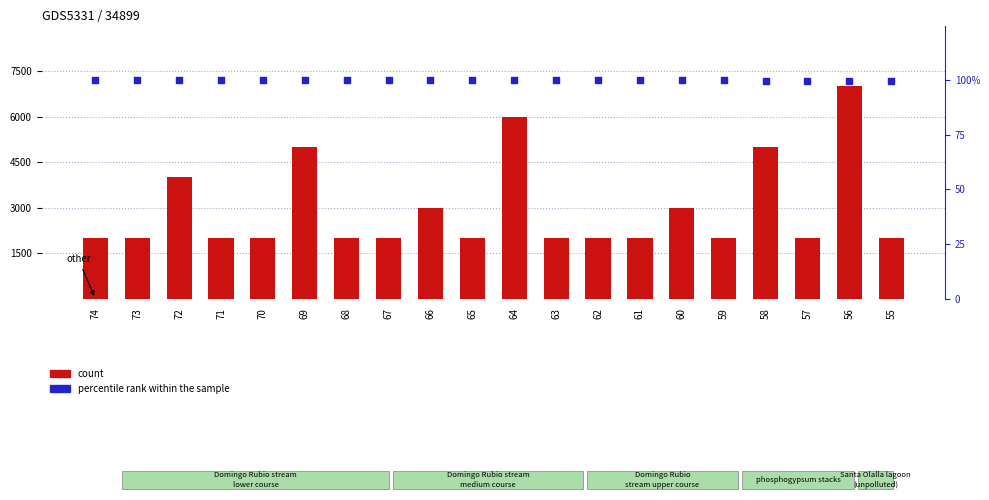

Which series has the largest total across all categories?

percentile rank within the sample